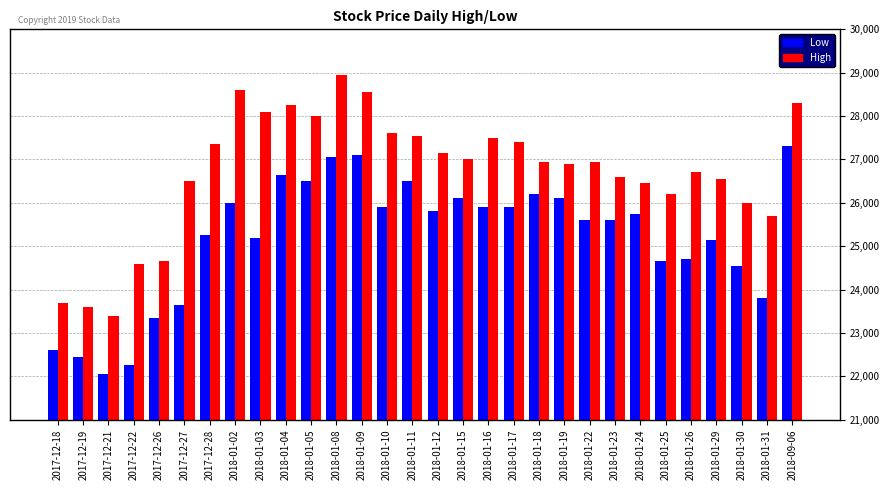

Reading right to left, extract all data points from this chart.

Low: 27300	23800	24550	25150	24700	24650	25750	25600	25600	26100	26200	25900	25900	26100	25800	26500	25900	27100	27050	26500	26650	25200	26000	25250	23650	23350	22250	22050	22450	22600
High: 28300	25700	26000	26550	26700	26200	26450	26600	26950	26900	26950	27400	27500	27000	27150	27550	27600	28550	28950	28000	28250	28100	28600	27350	26500	24650	24600	23400	23600	23700